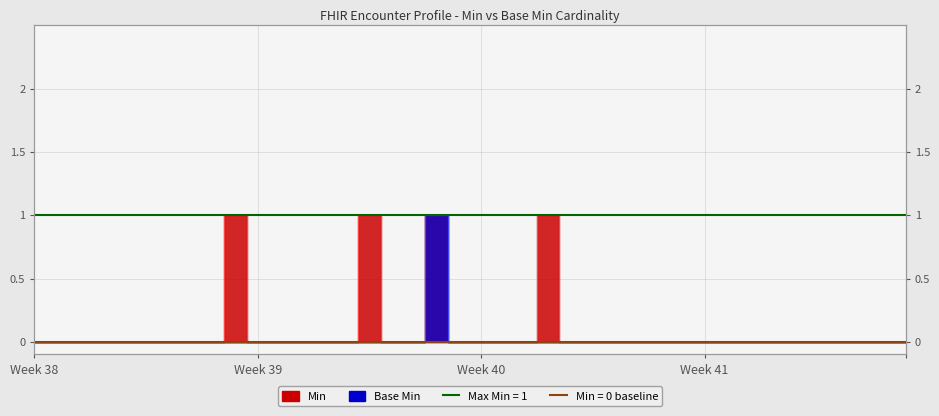

How many data points does each series have?

40